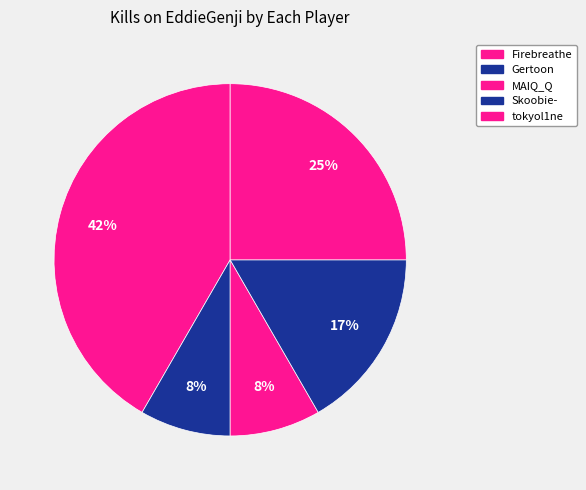

Count the number of slices in the pie.

5